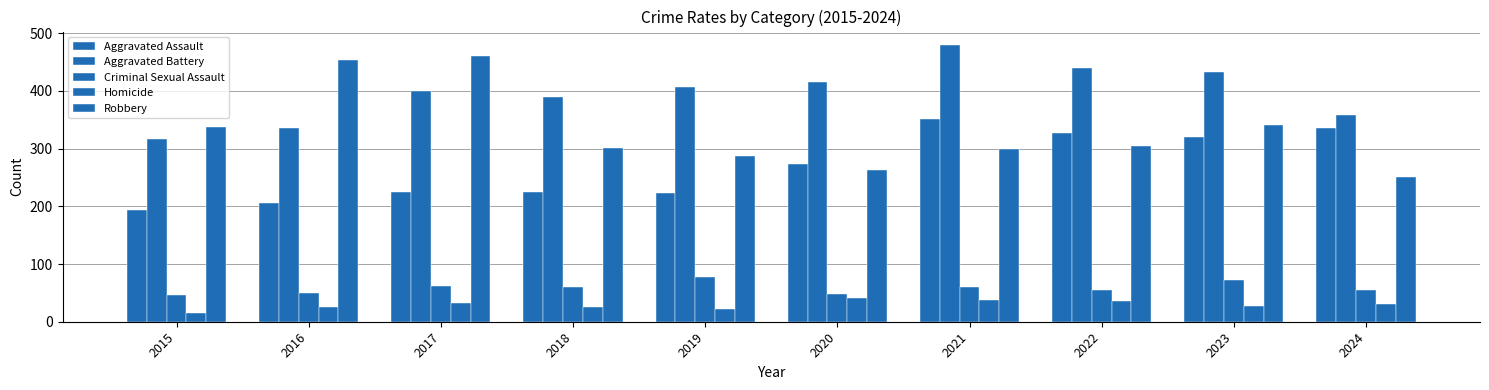

Which series has the widest spread of values?

Robbery